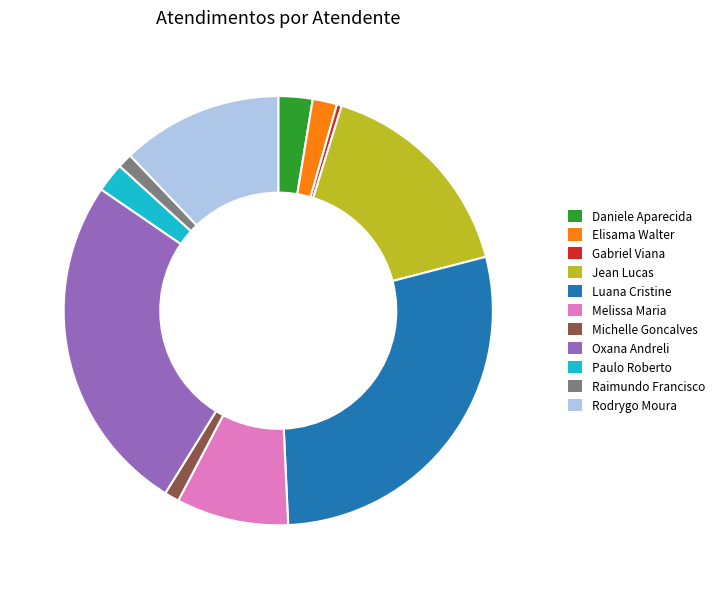

Is there any slice that represents more than half of the pie?

No